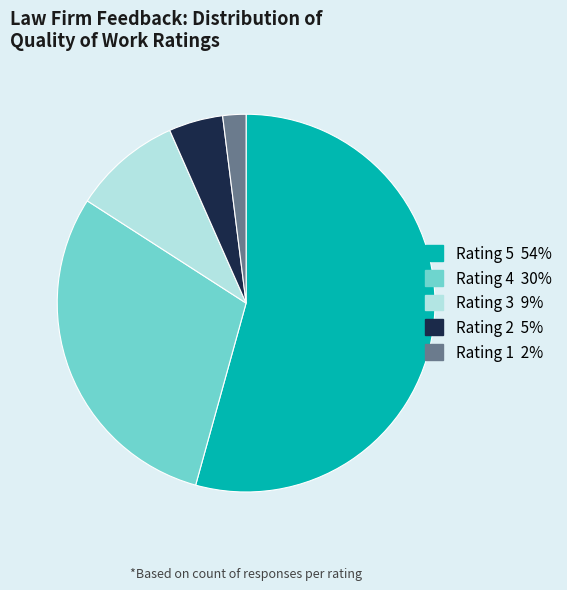

Is there any slice that represents more than half of the pie?

Yes